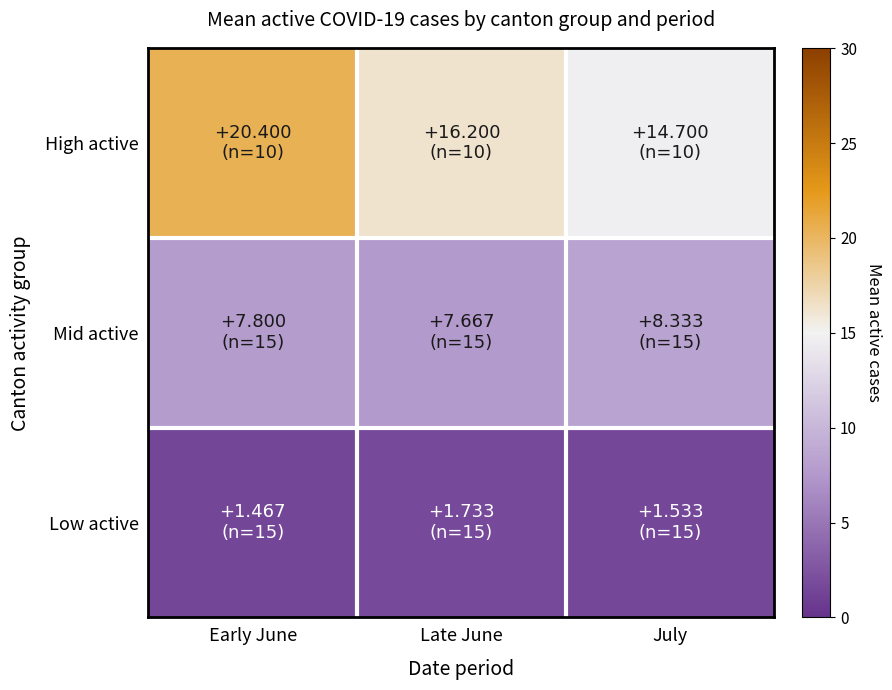

What is the maximum value shown in the chart?

20.4